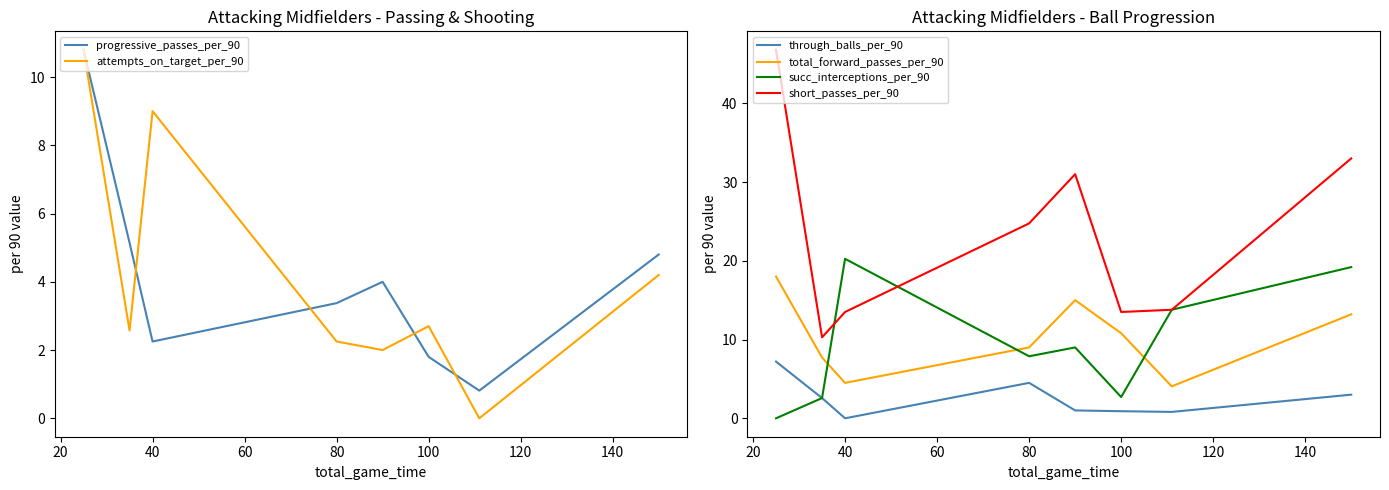

Does the chart display data point markers on the line(s)?

No